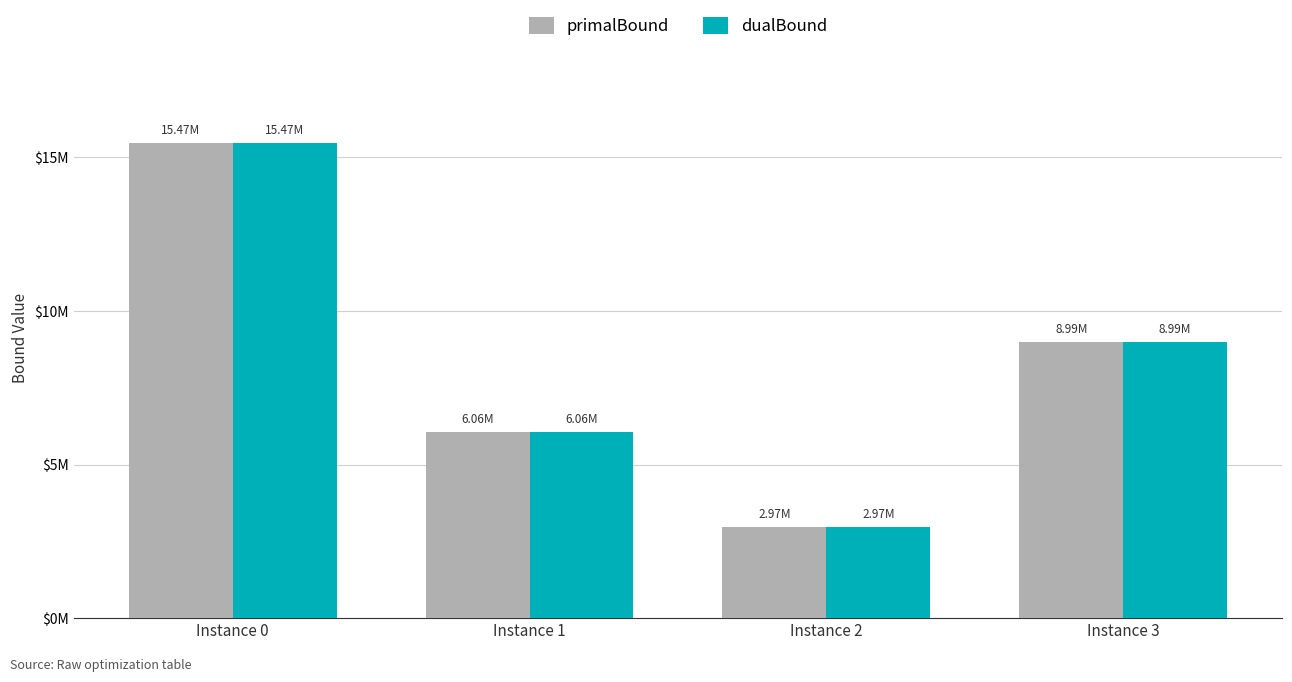

At which category is the sum across all series the highest?

Instance 0